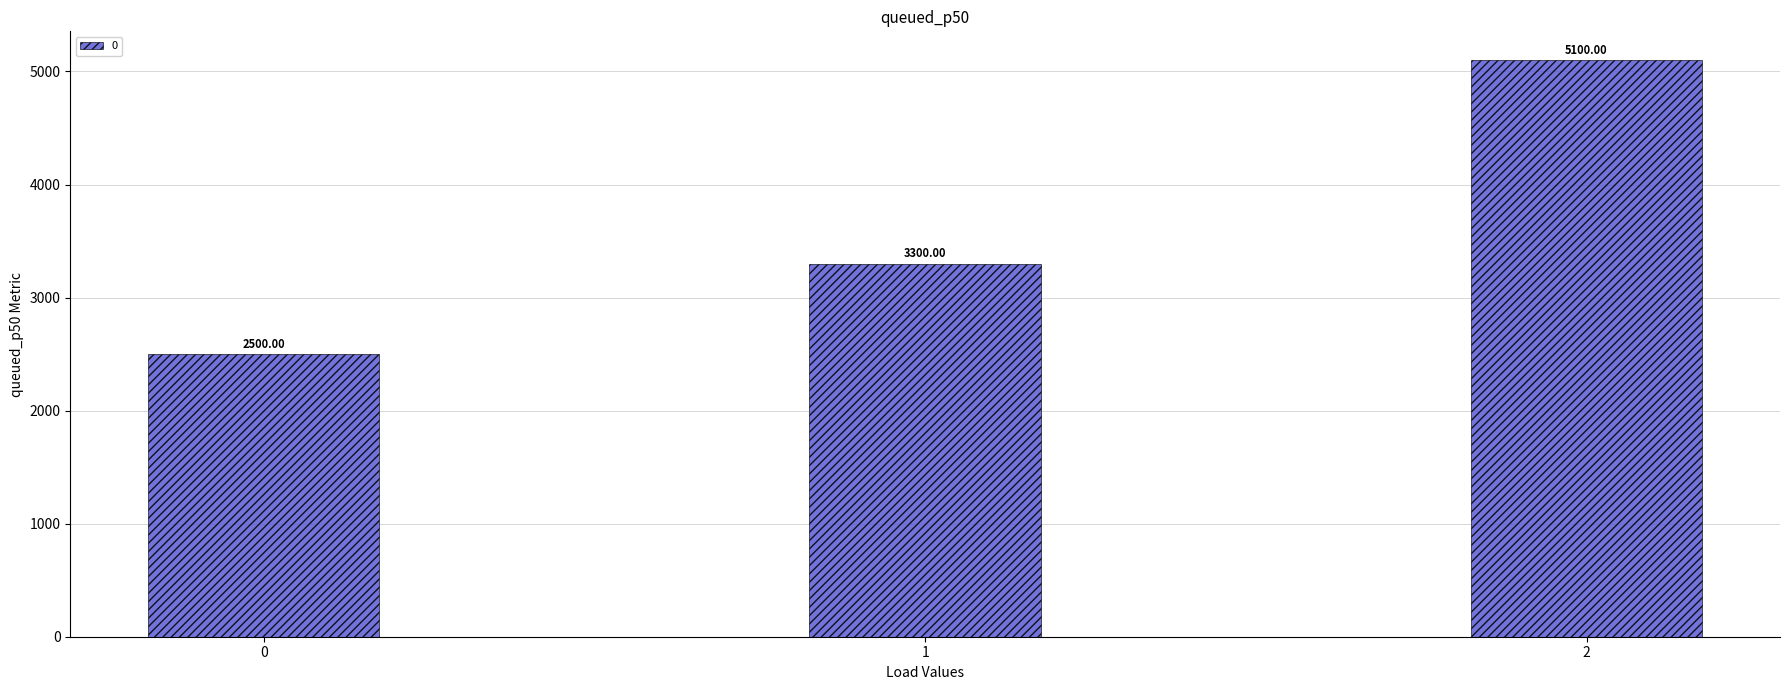

What is the sum of the values at 0 and 2?

7600